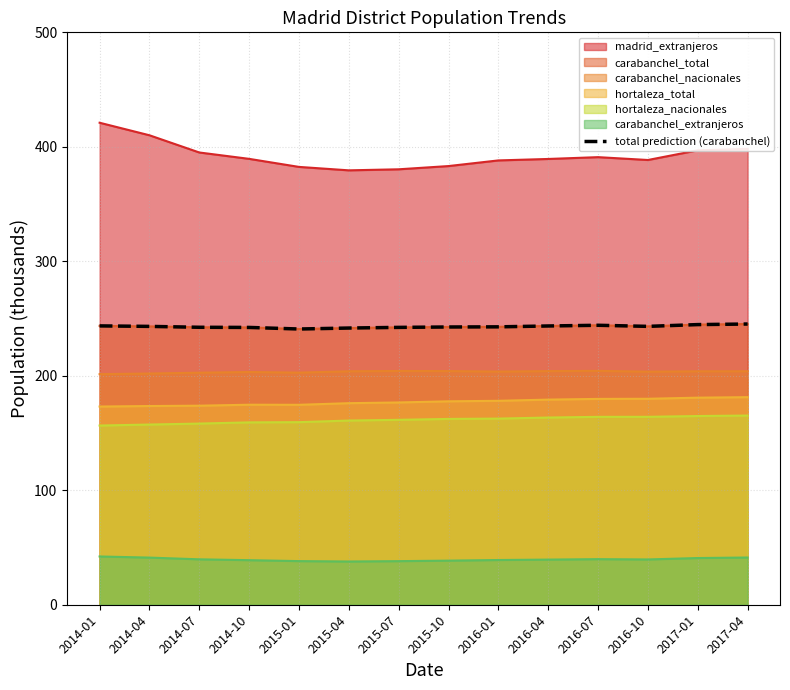

What is the difference between the second highest and second lowest values?

3.0